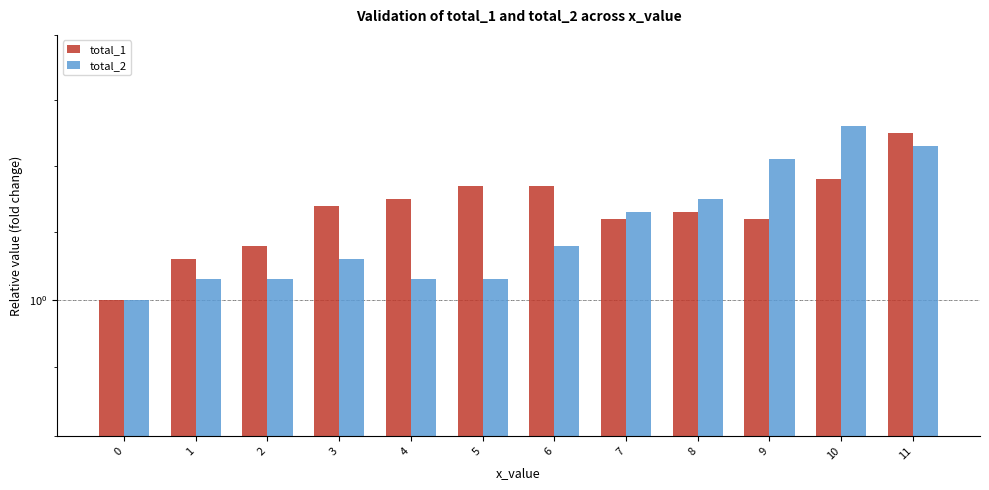

At which category is the sum across all series the highest?

11